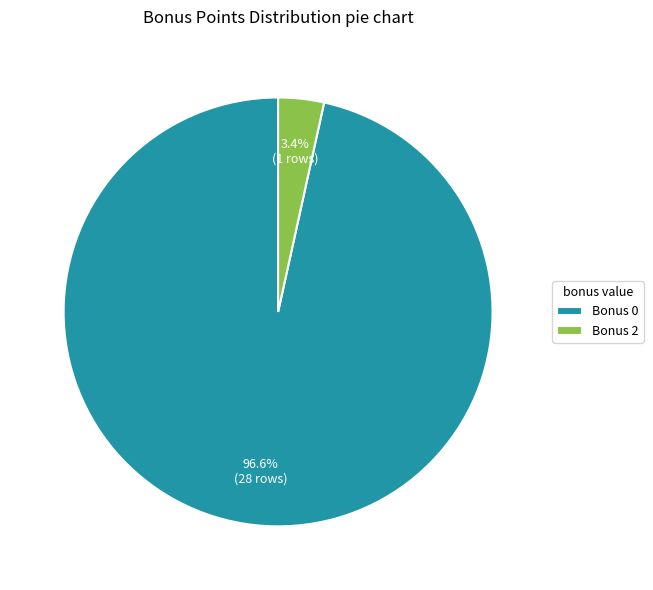

Which slice represents more than half of the pie?

Bonus 0